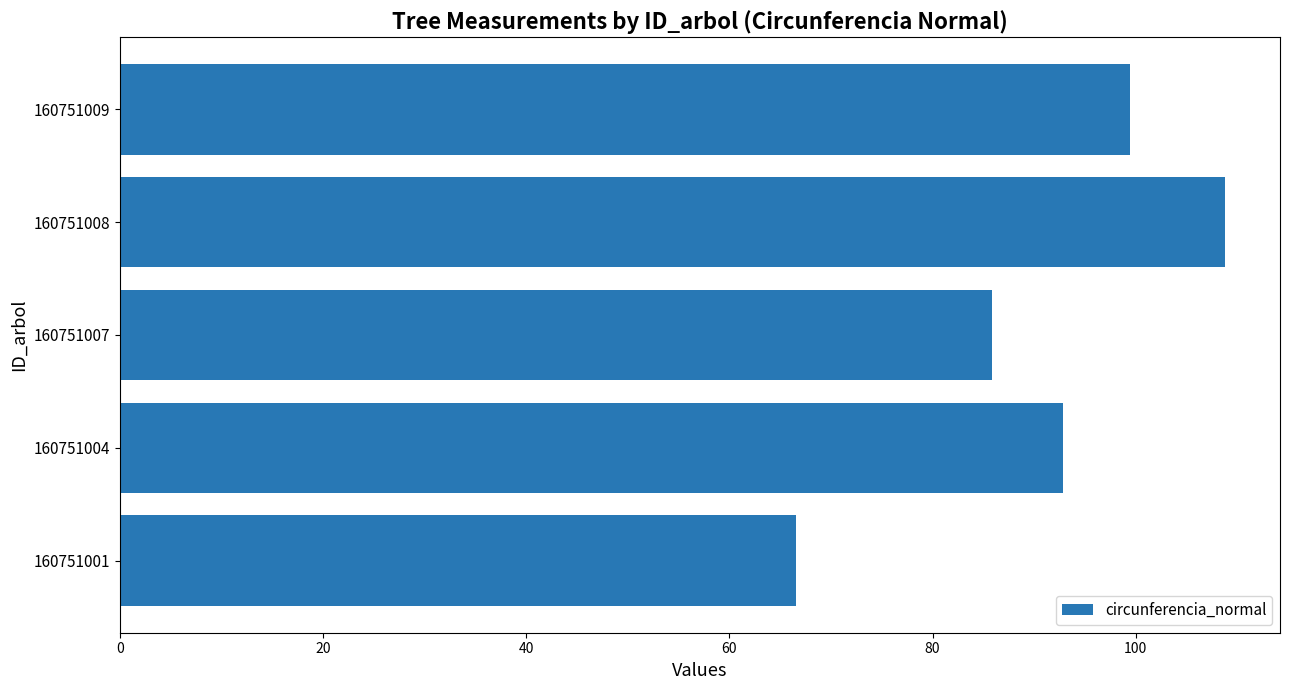

How many bars are there in total?

5